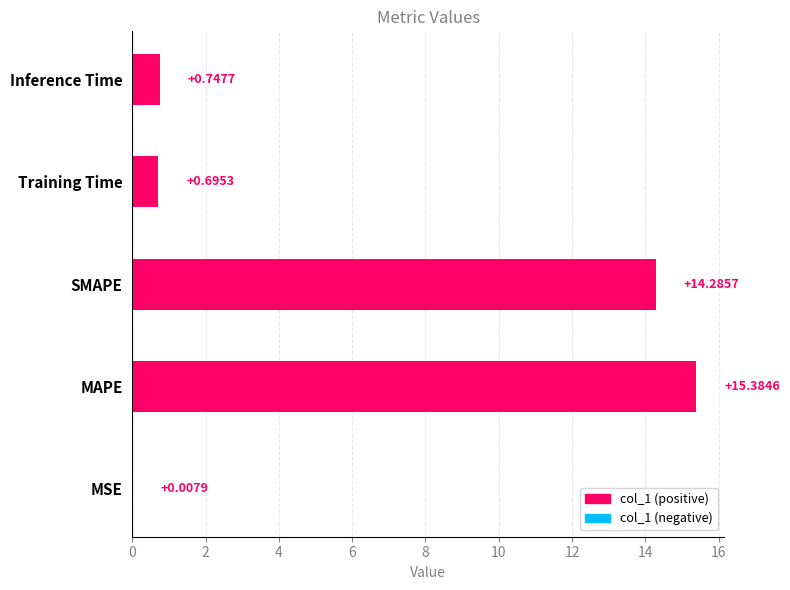

What is the change in value from SMAPE to Training Time?

-13.6